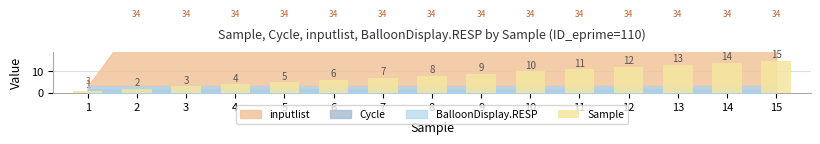

Reading left to right, list all the values displayed in this chart.

1=1	2=2	3=3	4=4	5=5	6=6	7=7	8=8	9=9	10=10	11=11	12=12	13=13	14=14	15=15